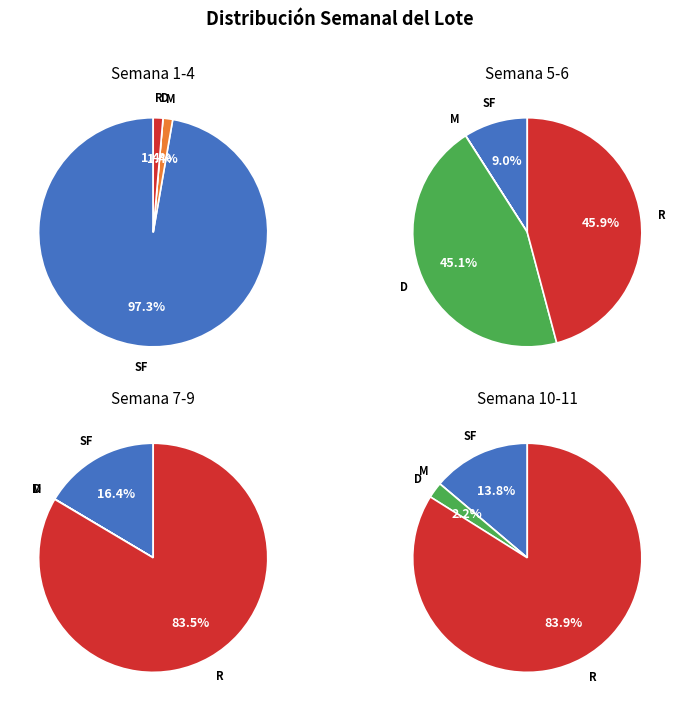

How many segments does this pie chart have?

11